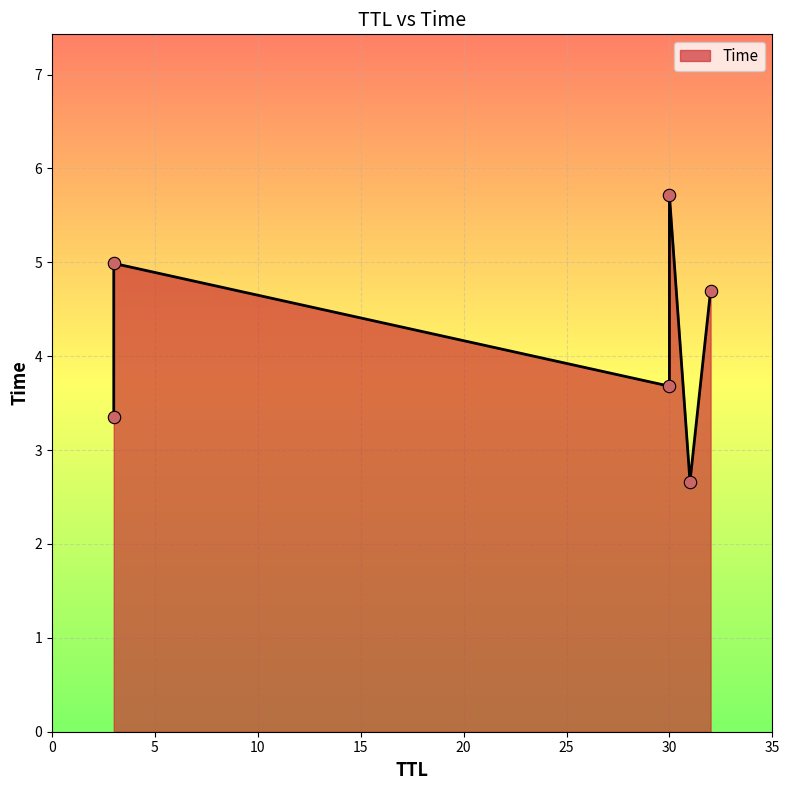

Between 32 and 31, which is larger?

32